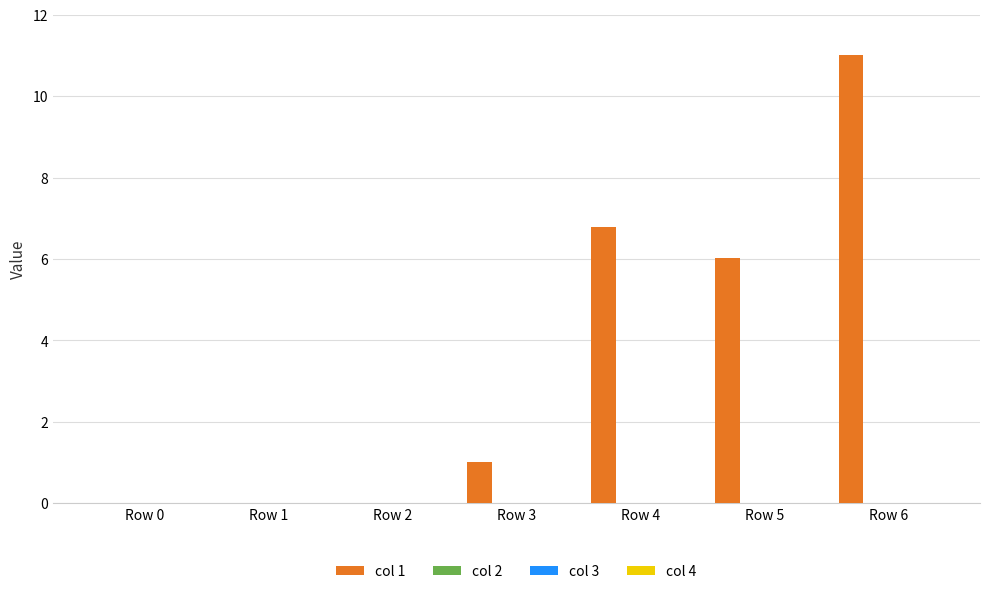

What is the sum of all values?

24.8